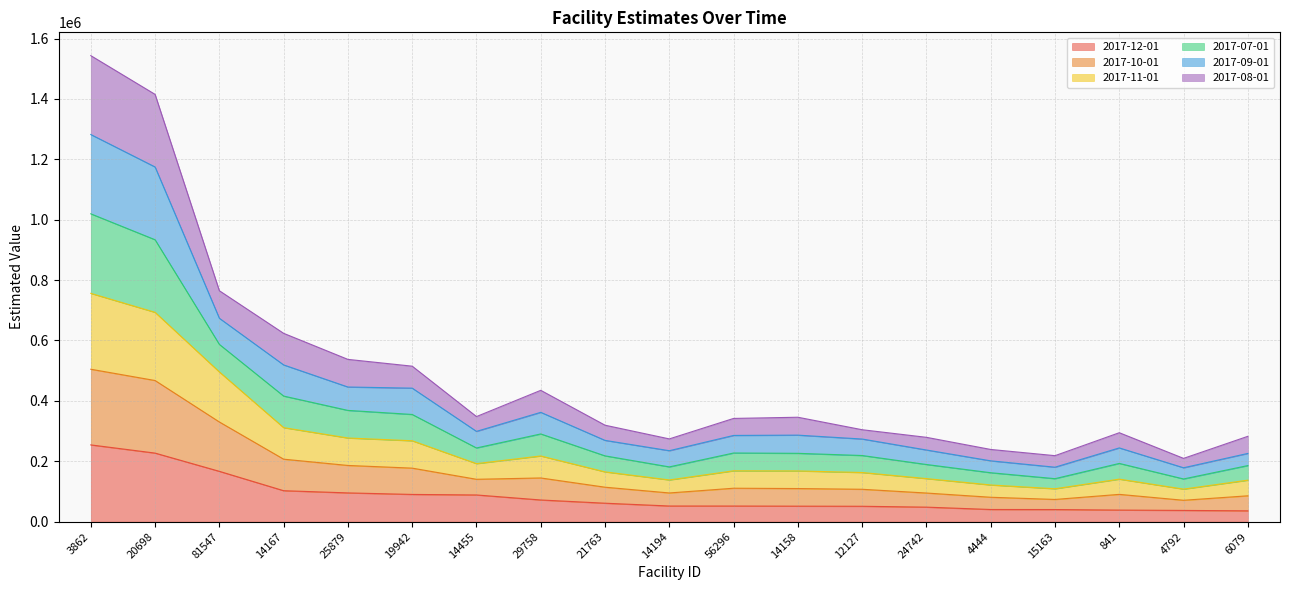

The value of 2017-08-01 at 14455 is 168791.3. True or false?

False